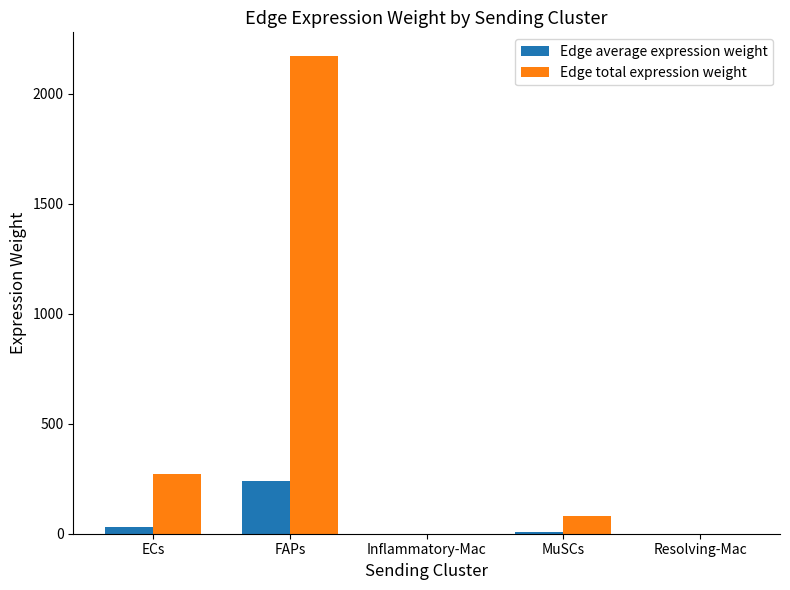

Count the number of data series in this chart.

2